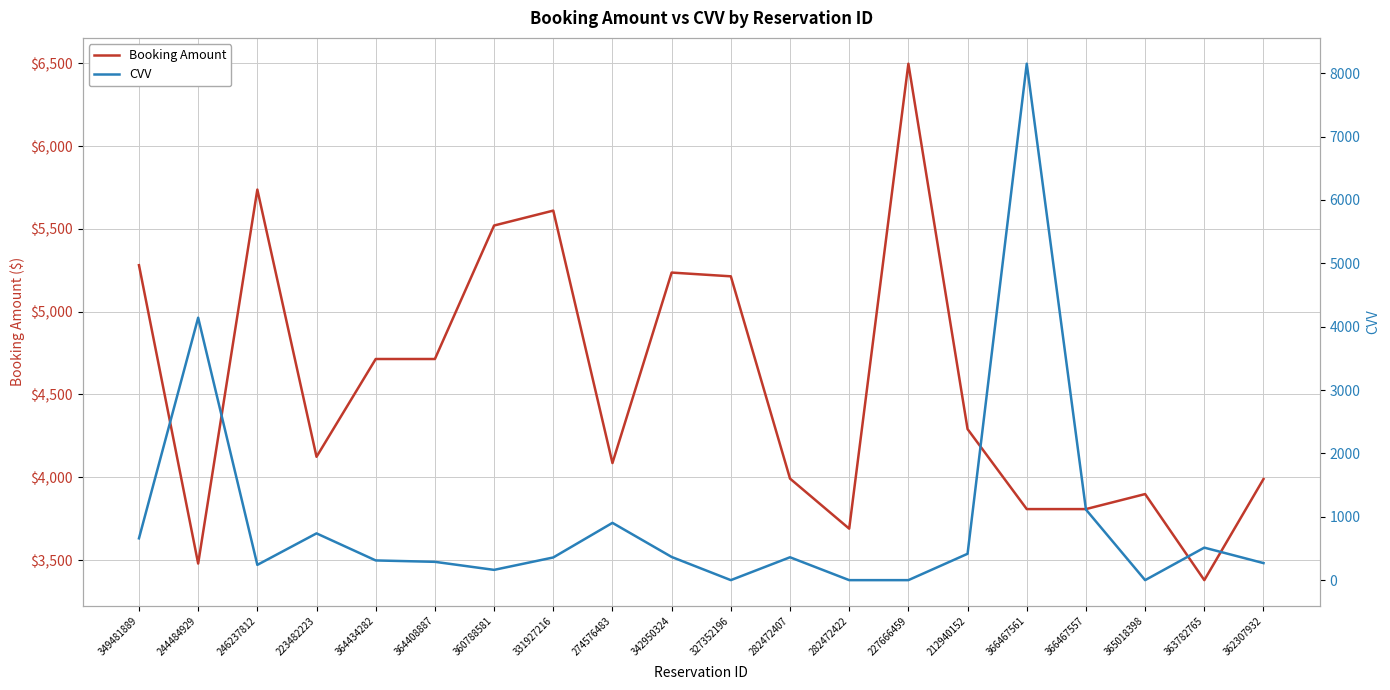

What is the sum of the CVV values at 244484929 and 282472422?

4142.0